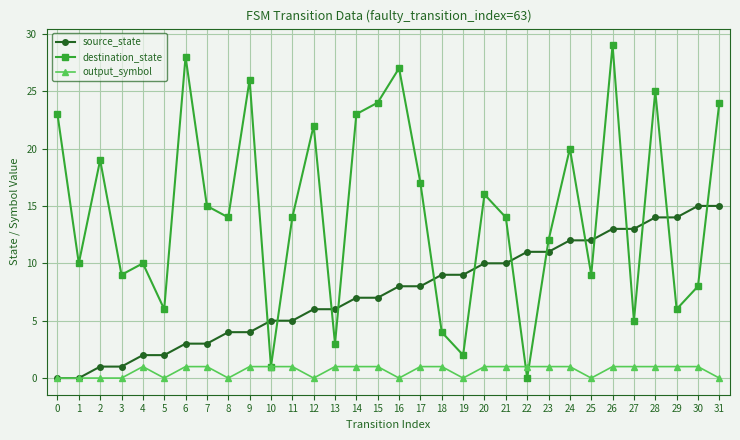

How many lines are shown in the chart?

3